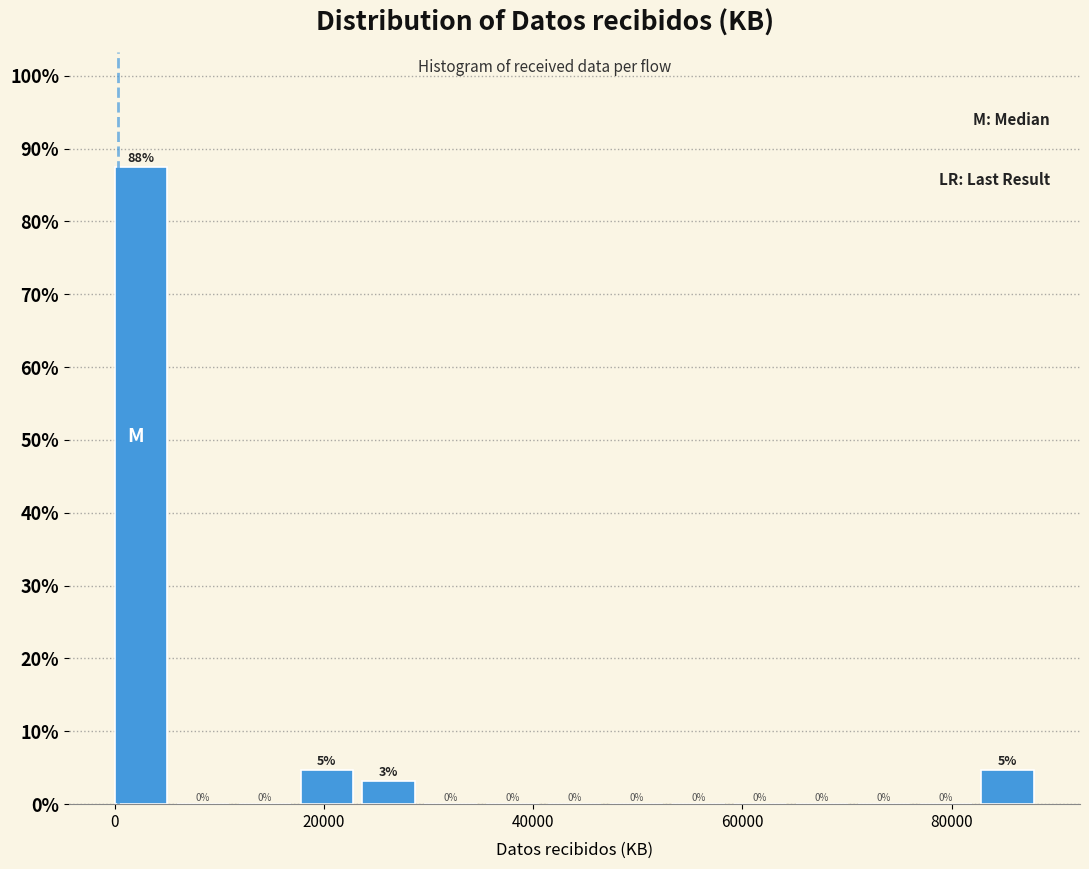

Read against the x-axis, roughly where is the centre of the tallest bar?

2000